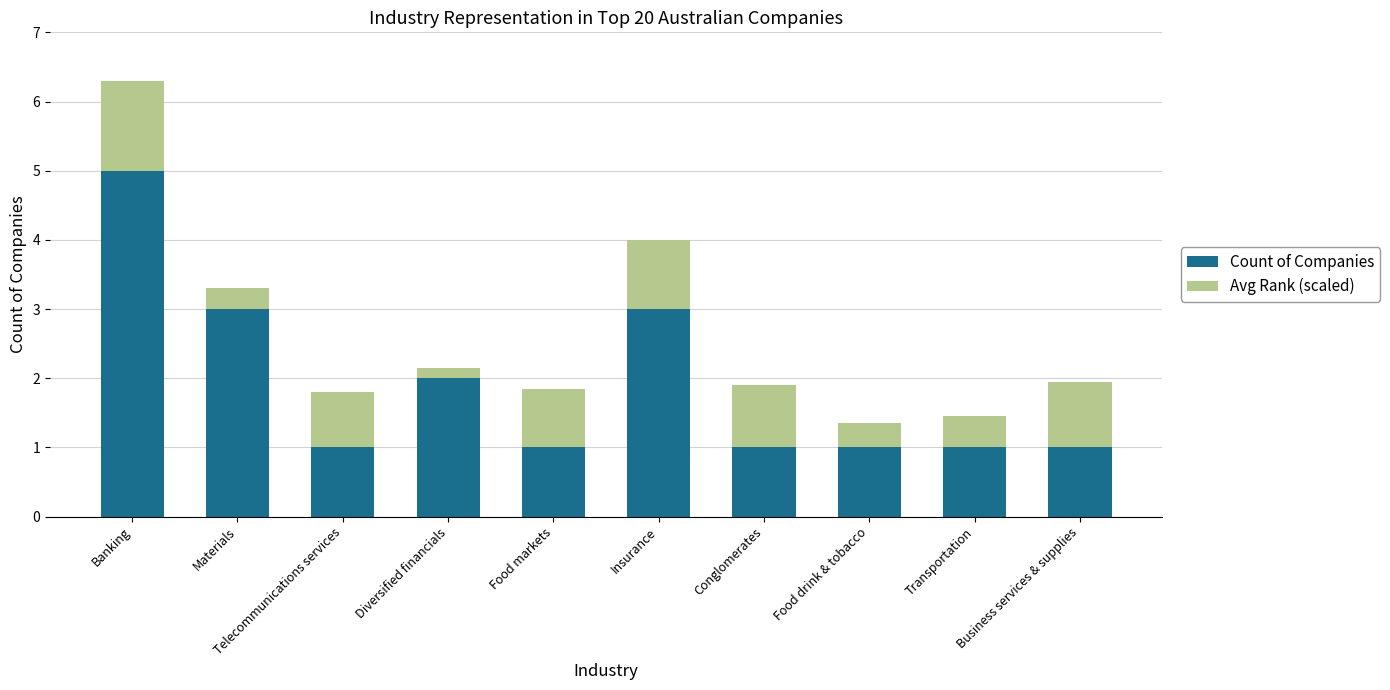

What is the minimum value for Count of Companies?

1.0